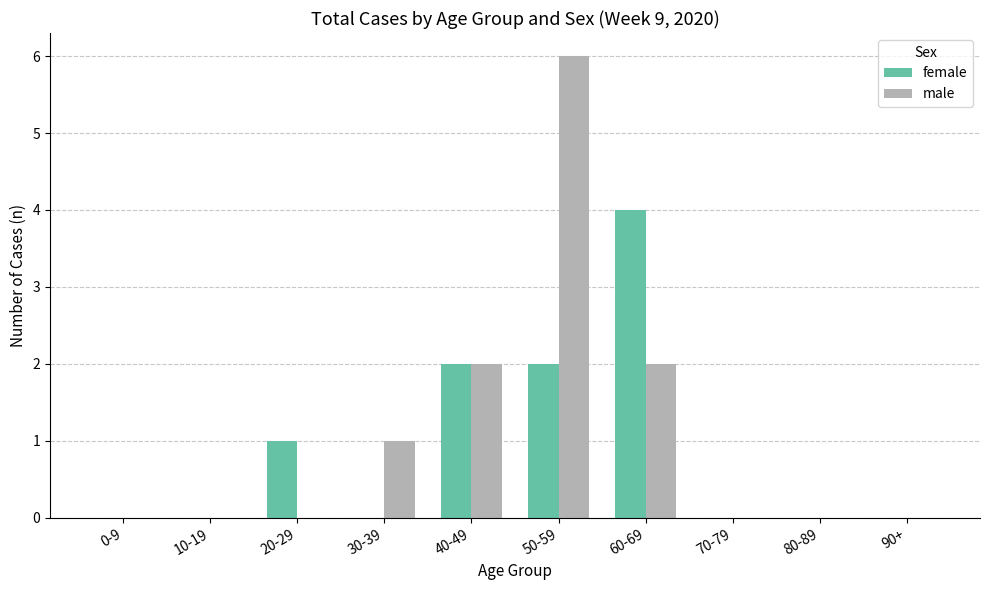

Reading right to left, what are all the values shown in this chart?

female: 90+=0	80-89=0	70-79=0	60-69=4	50-59=2	40-49=2	30-39=0	20-29=1	10-19=0	0-9=0
male: 90+=0	80-89=0	70-79=0	60-69=2	50-59=6	40-49=2	30-39=1	20-29=0	10-19=0	0-9=0